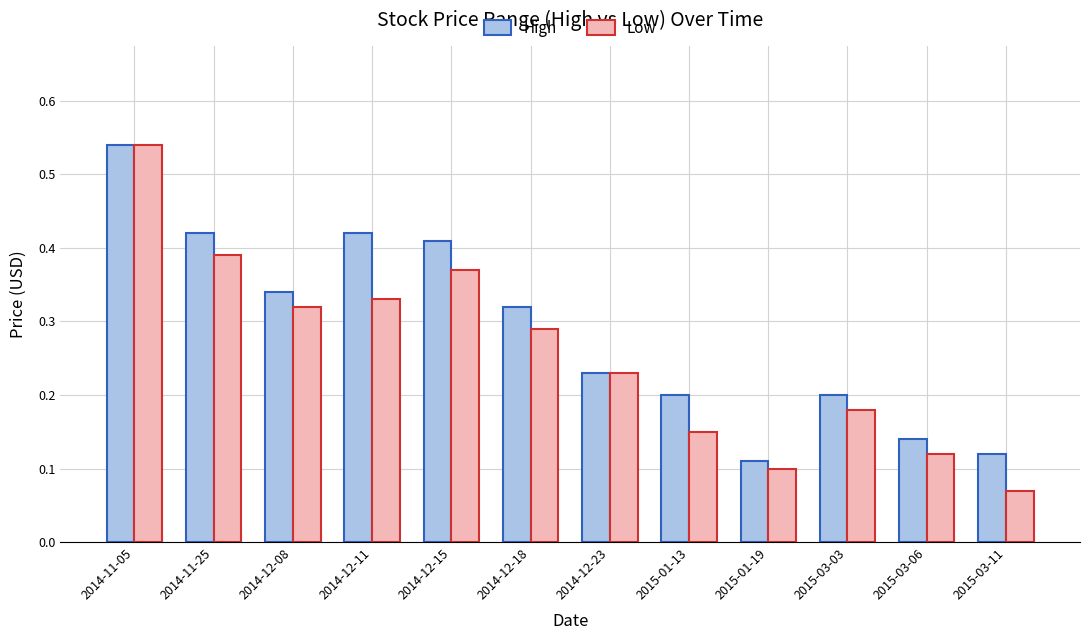

At which category is the sum across all series the highest?

2014-11-05